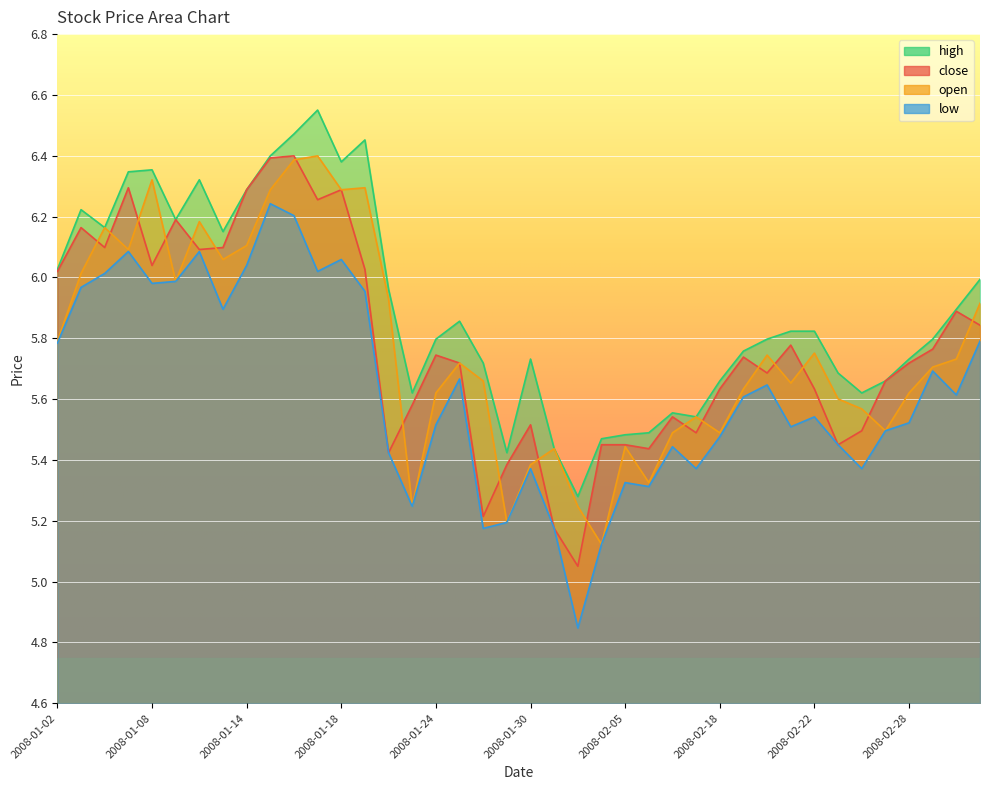

True or false: open has a value of 1.8 at 2008-01-14.

False